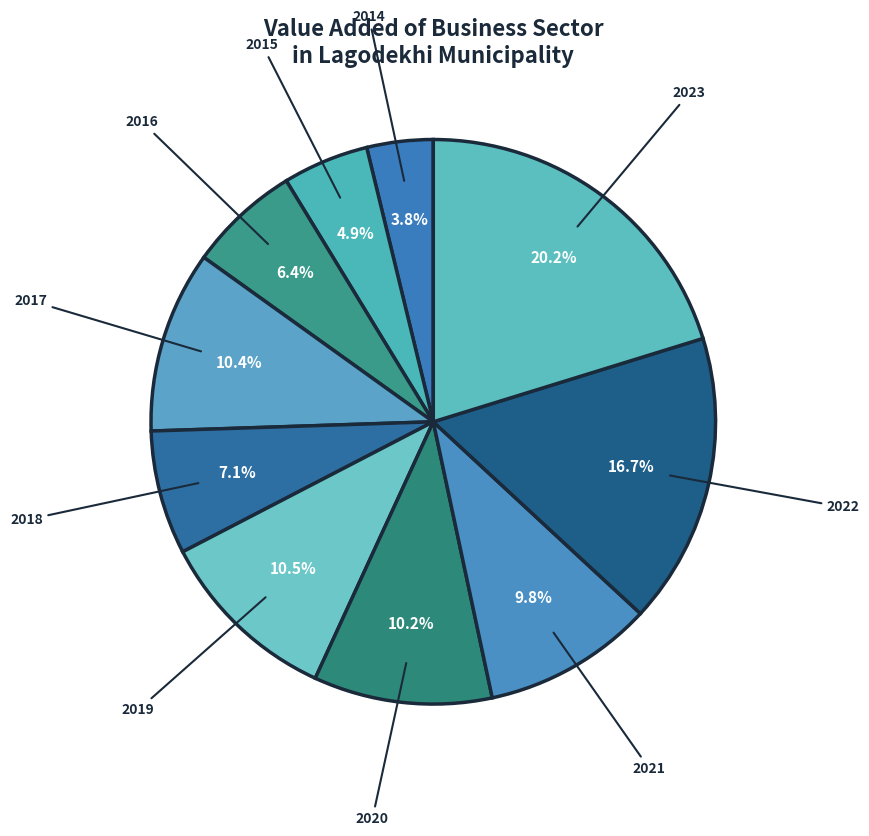

True or false: 2018 accounts for 1% of the total.

False